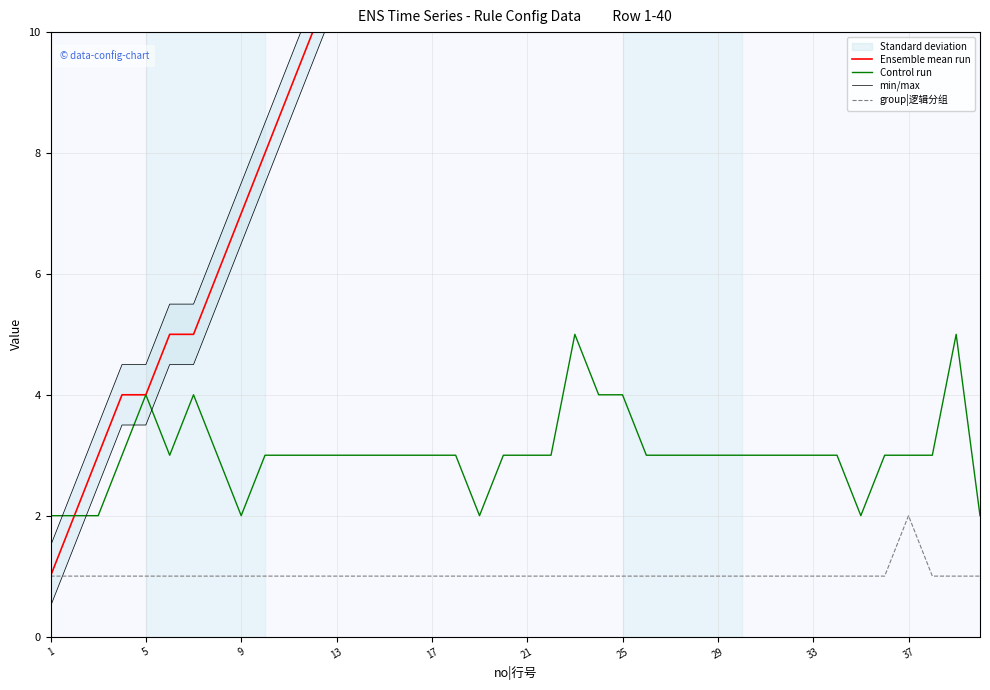

What is the sum of all Control run values?

121